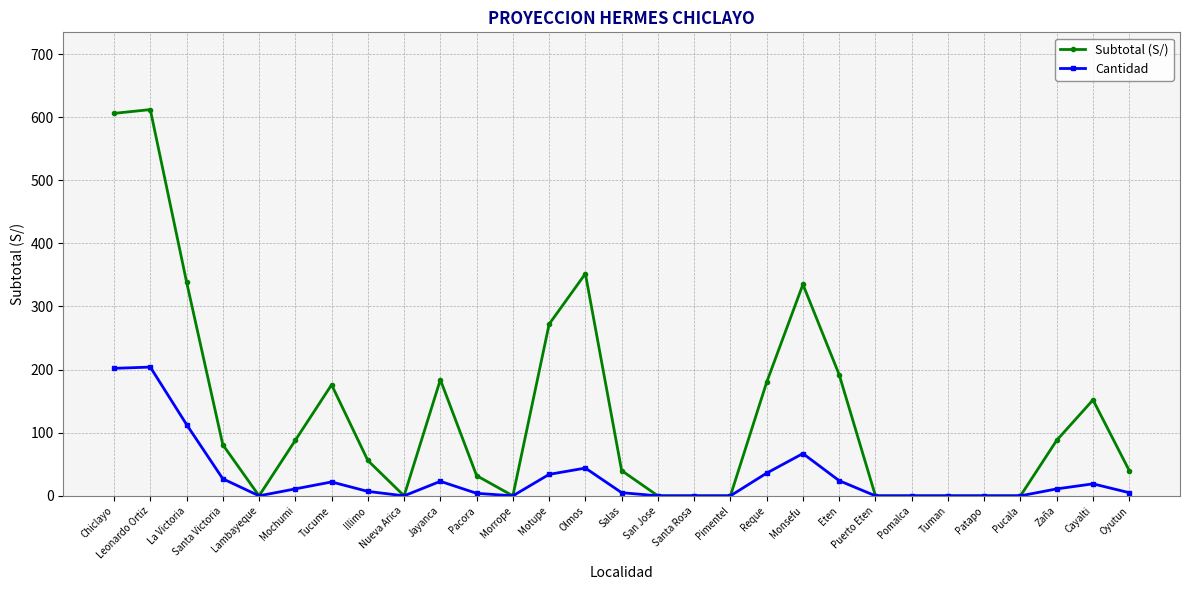

Which category has the highest value across all series?

Leonardo Ortiz